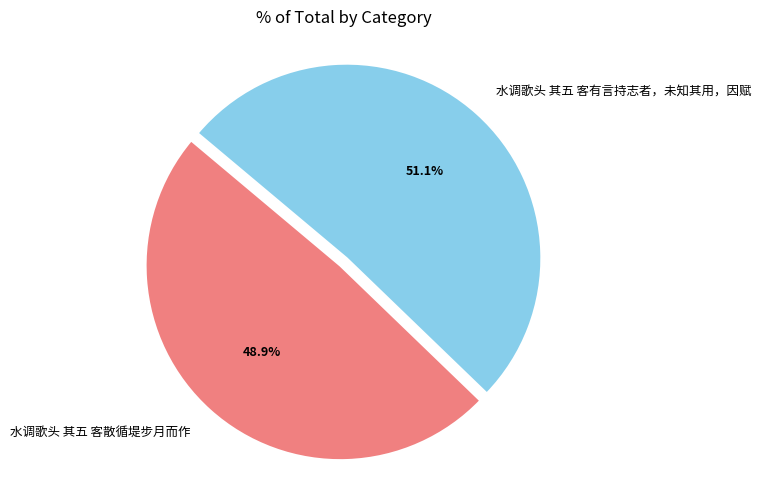

To the nearest percent, what percentage of the pie is 水调歌头 其五 客有言持志者，未知其用，因赋?

51%